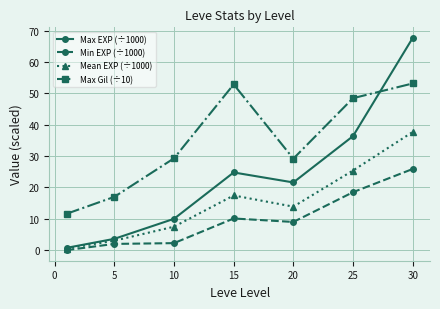

Which series has the largest total across all categories?

Max Gil (÷10)